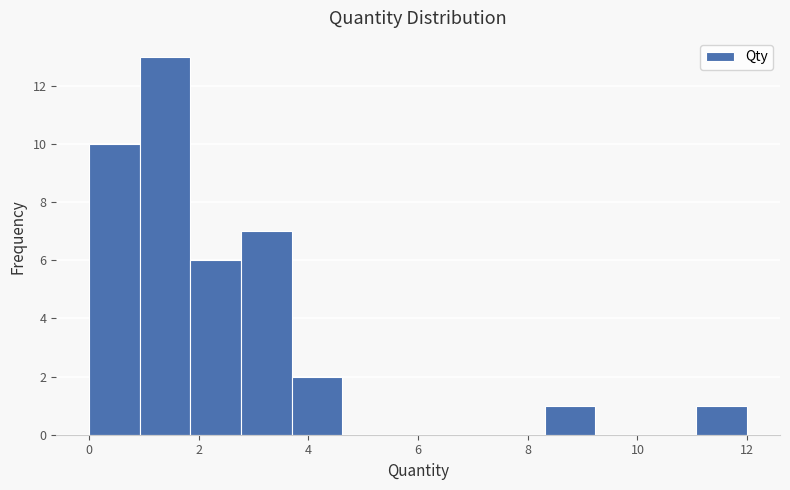

What is the height of the bar covering 11.0 to 12.0 on the x-axis? Neither the bar edges nor the heights are printed on the chart, so give them approximately, as read against the axes.

1